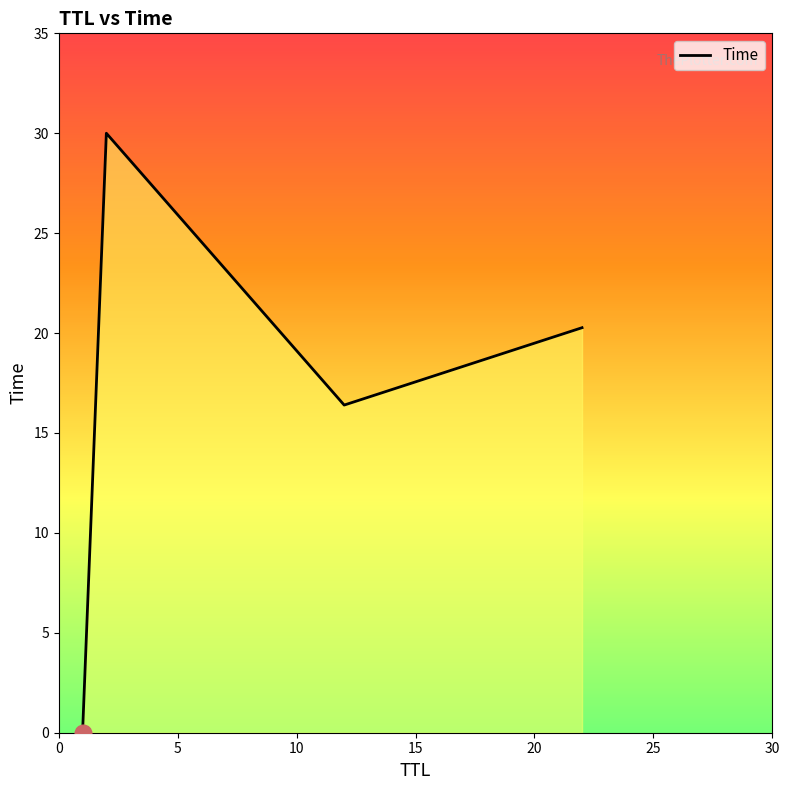

How many interior local valleys (lower than both neighbors) does the data have?

1